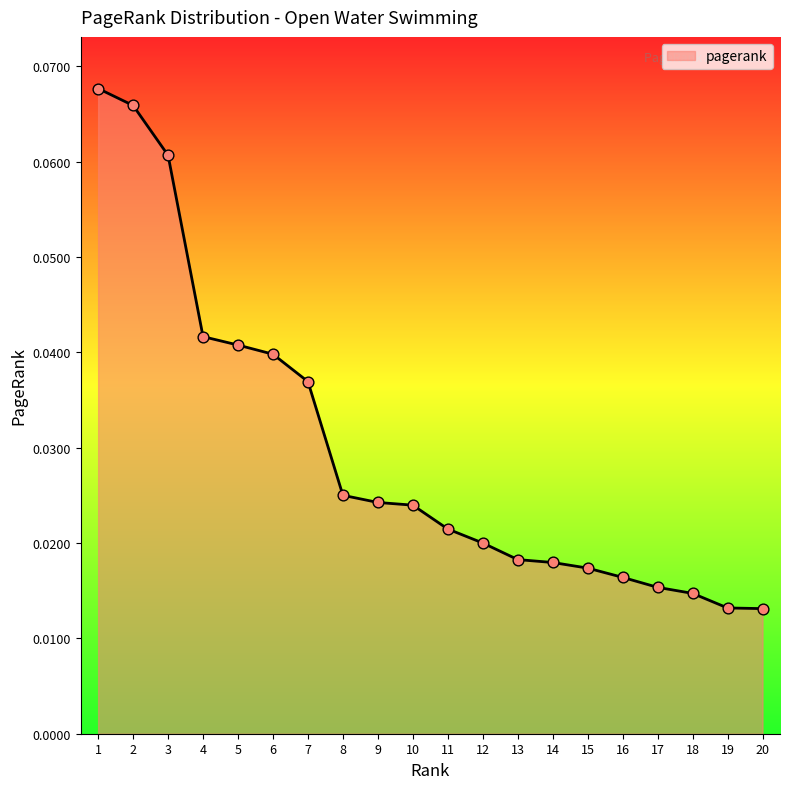

Which has a higher value, 20 or 9?

9